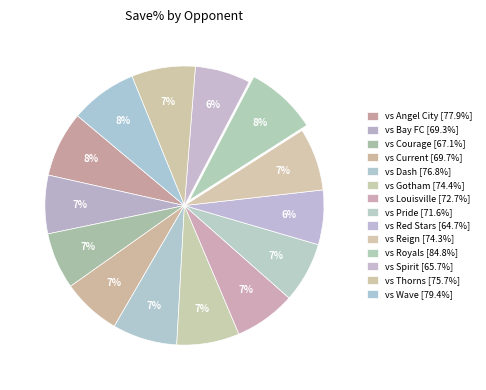

Count the number of slices in the pie.

14